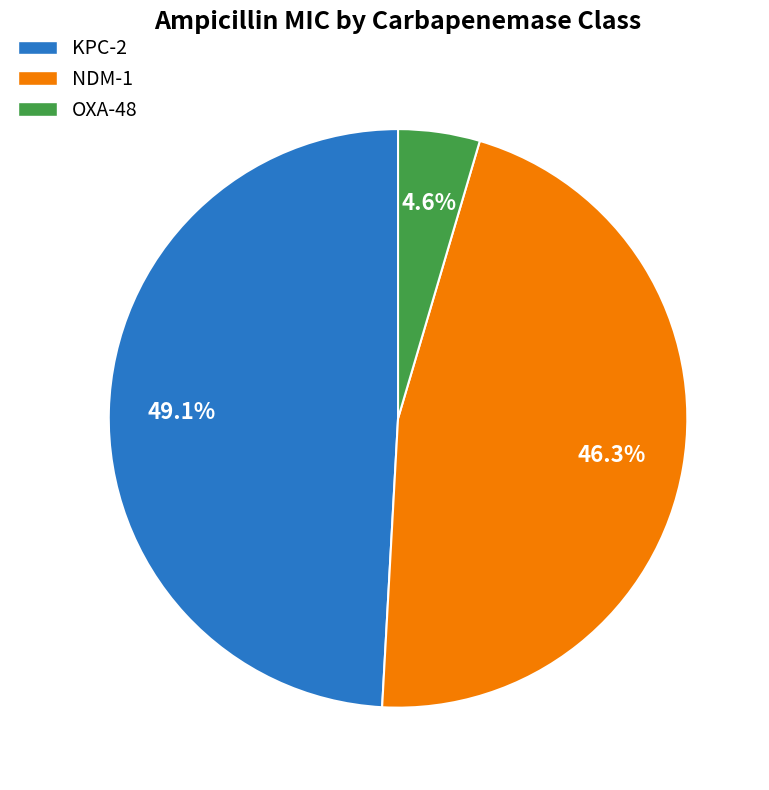

True or false: NDM-1 accounts for 39% of the total.

False